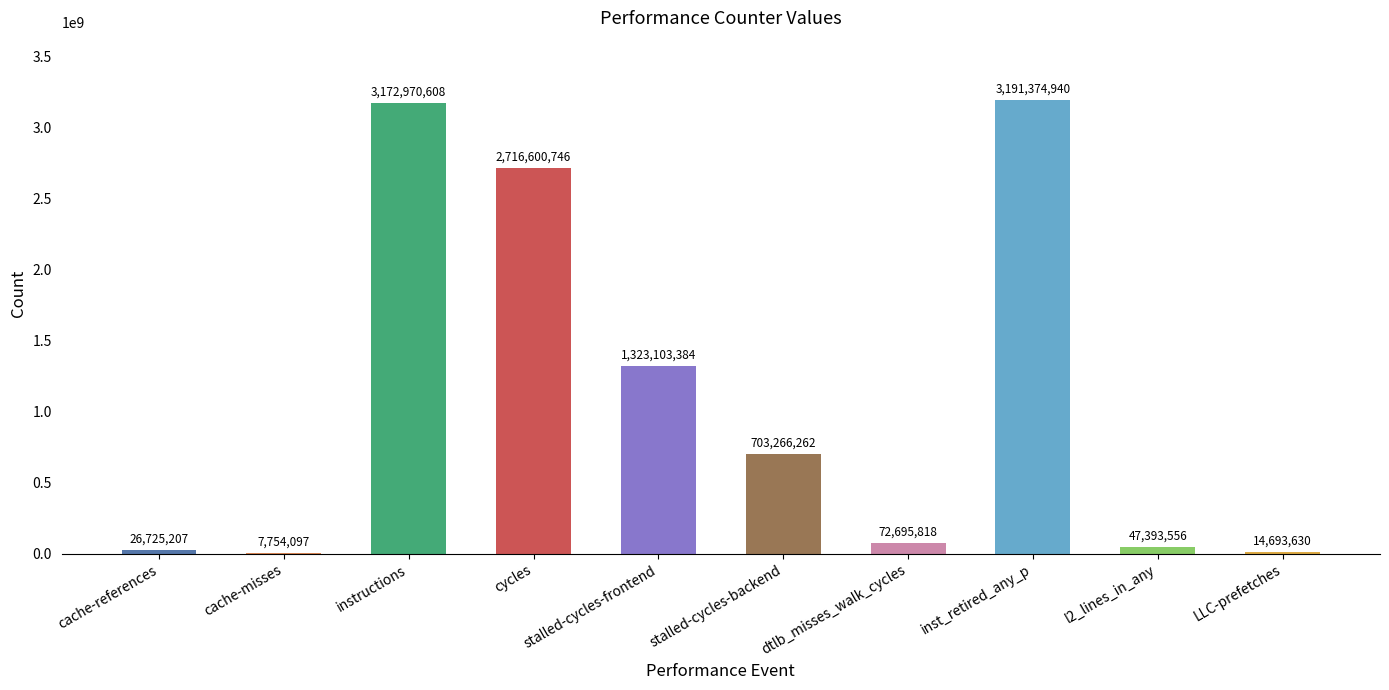

Where is the data nearest to the value 1599564518?

stalled-cycles-frontend